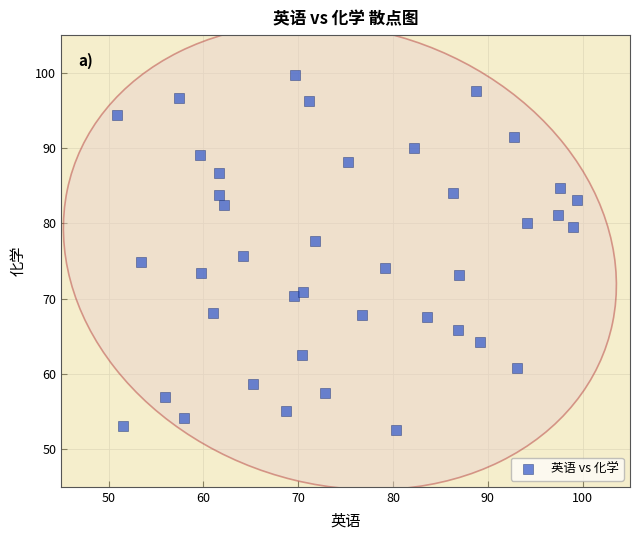

What is the range of X values (max minus min)?

48.5